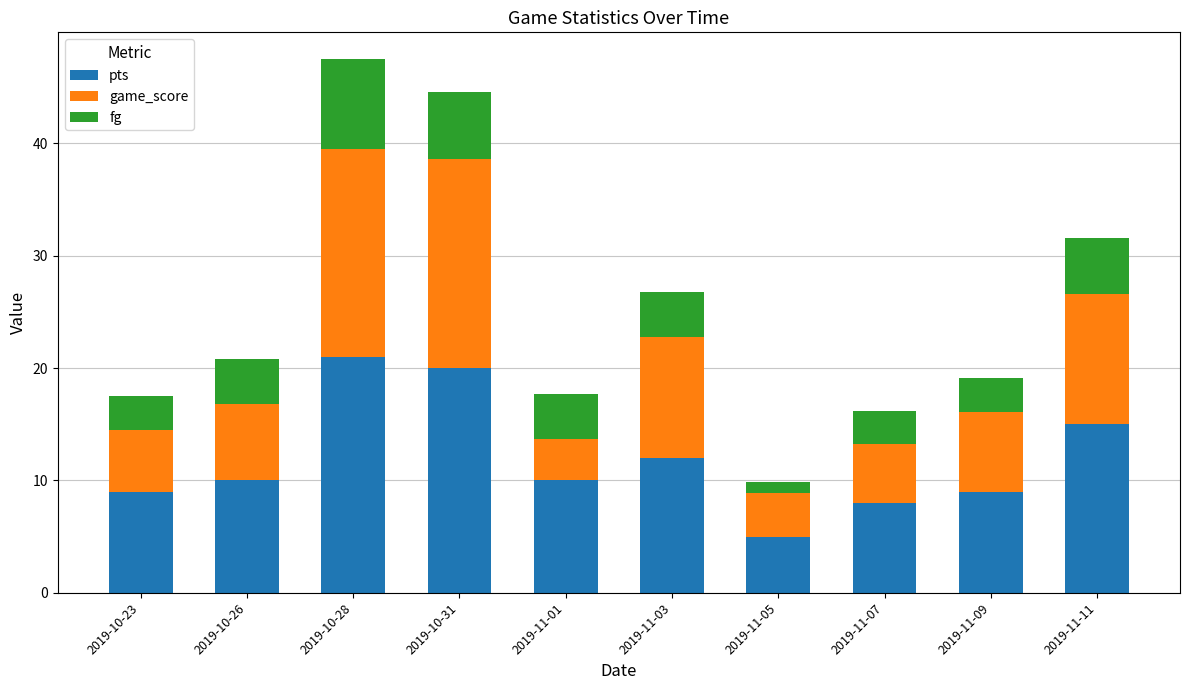

Is it true that pts equals 9.0 at 2019-11-09?

True